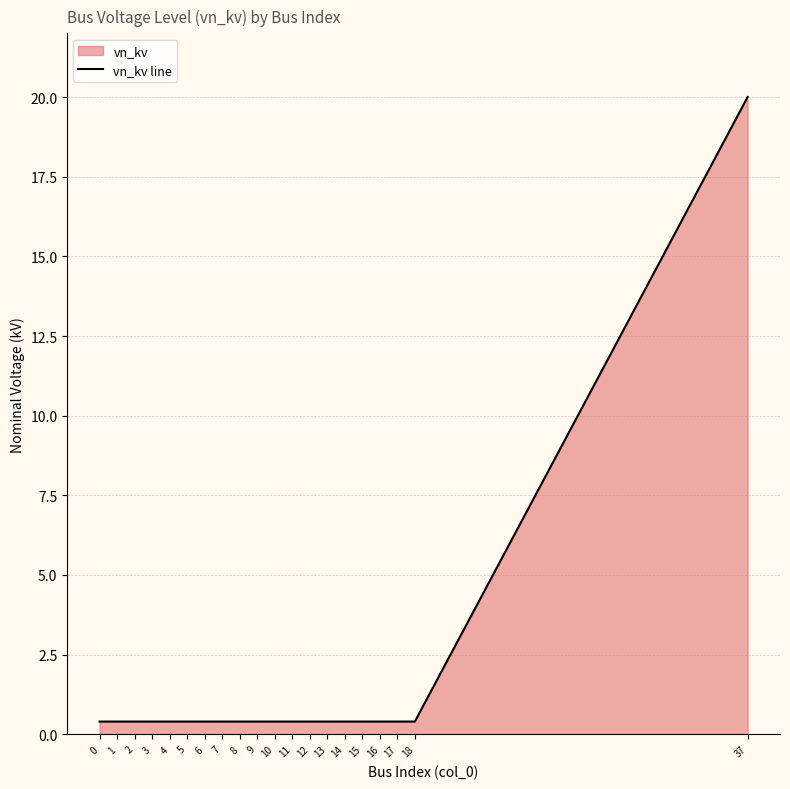

What is the value of the 1st point from the left?

0.4